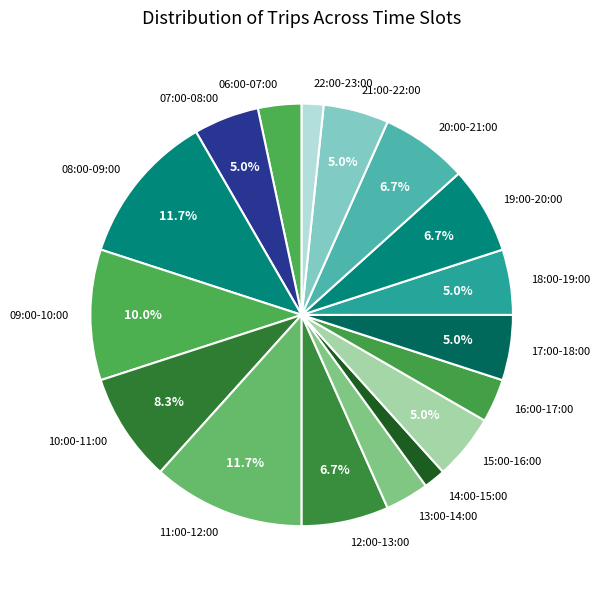

To the nearest percent, what portion does 18:00-19:00 represent?

5%